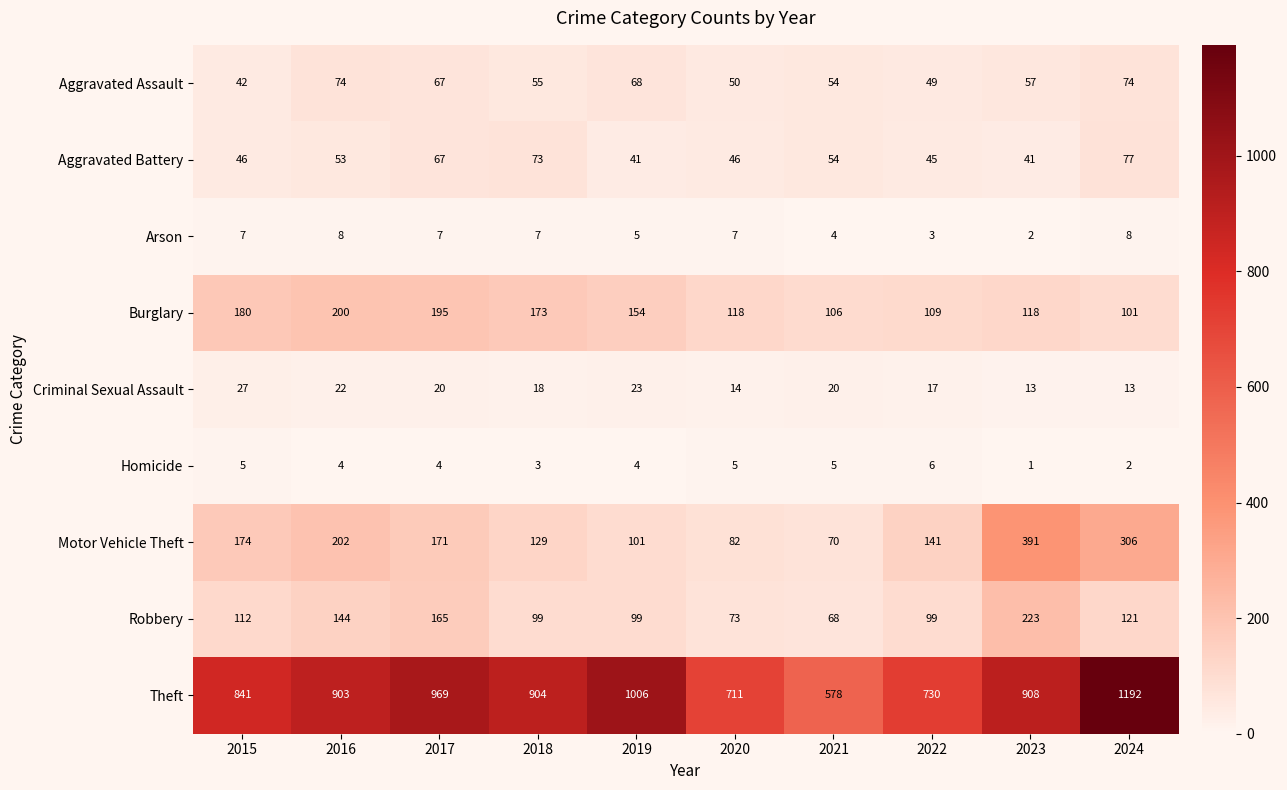

At which category does the chart reach its minimum across all series?

2023